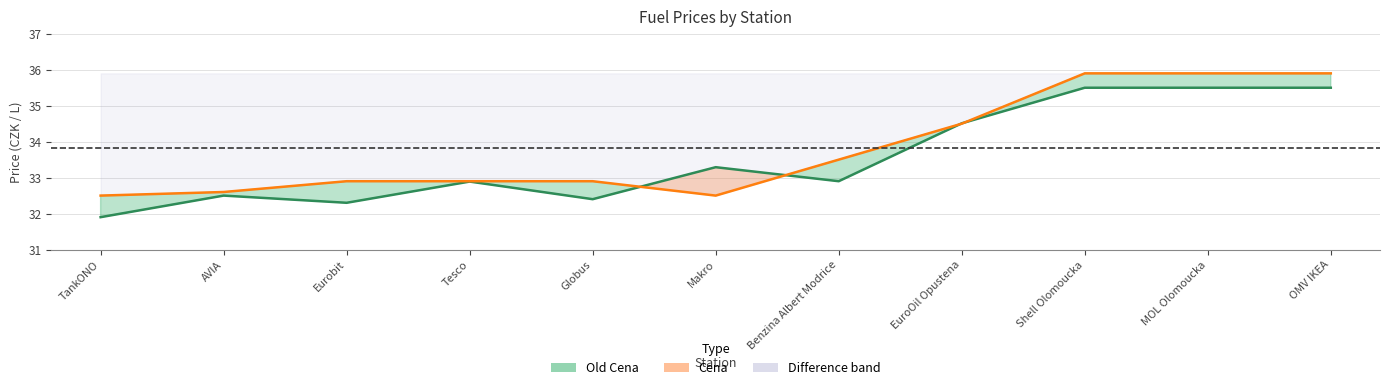

Which label corresponds to the largest value in the chart?

Shell Olomoucka